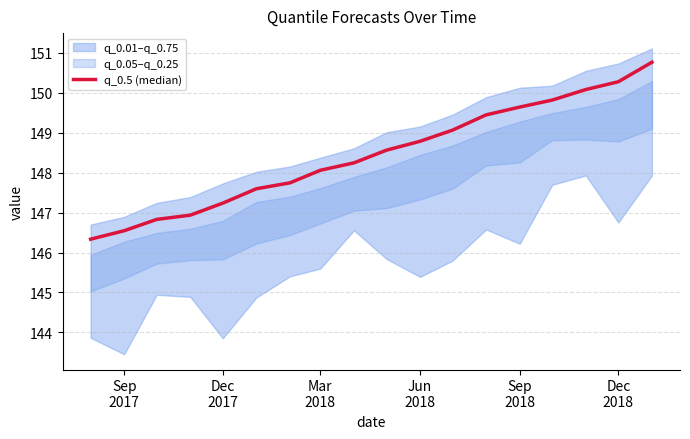

The value at Mar 2018 is 148.1. True or false?

True